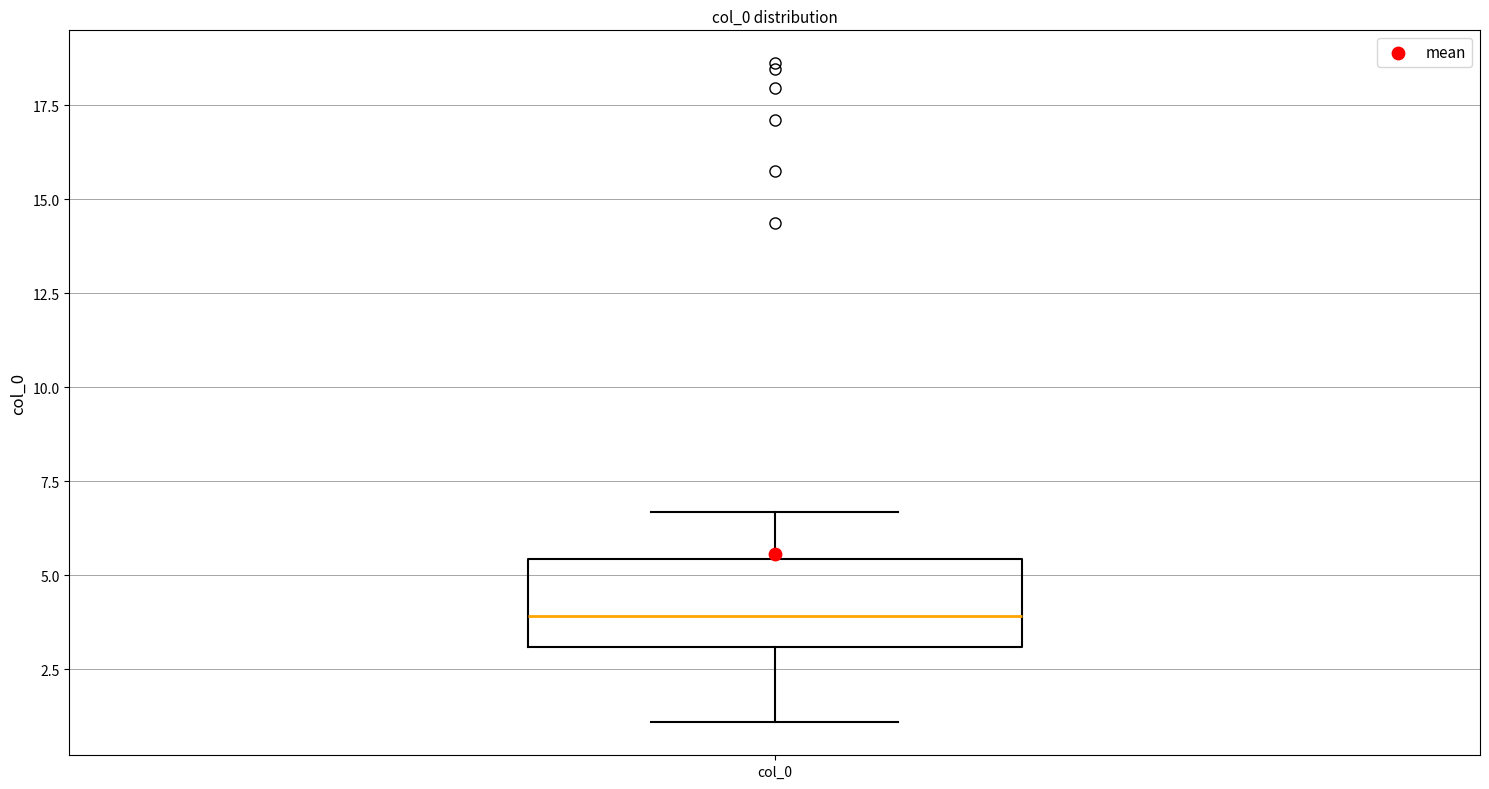

Read this box plot against the y-axis: the position of the median line, the range covered by the box, and the ends of both whiskers. The values are not printed on the chart, so give them approximately, as read against the axis.

median 4.0, box 3.0 to 5.5, whiskers 1.0 to 6.5